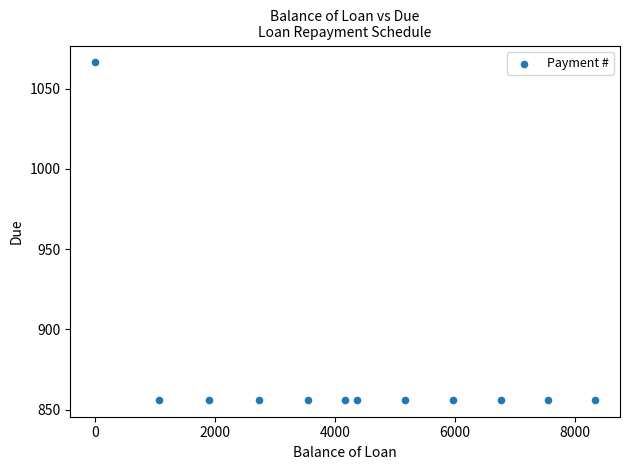

What is the average Y value?

873.6